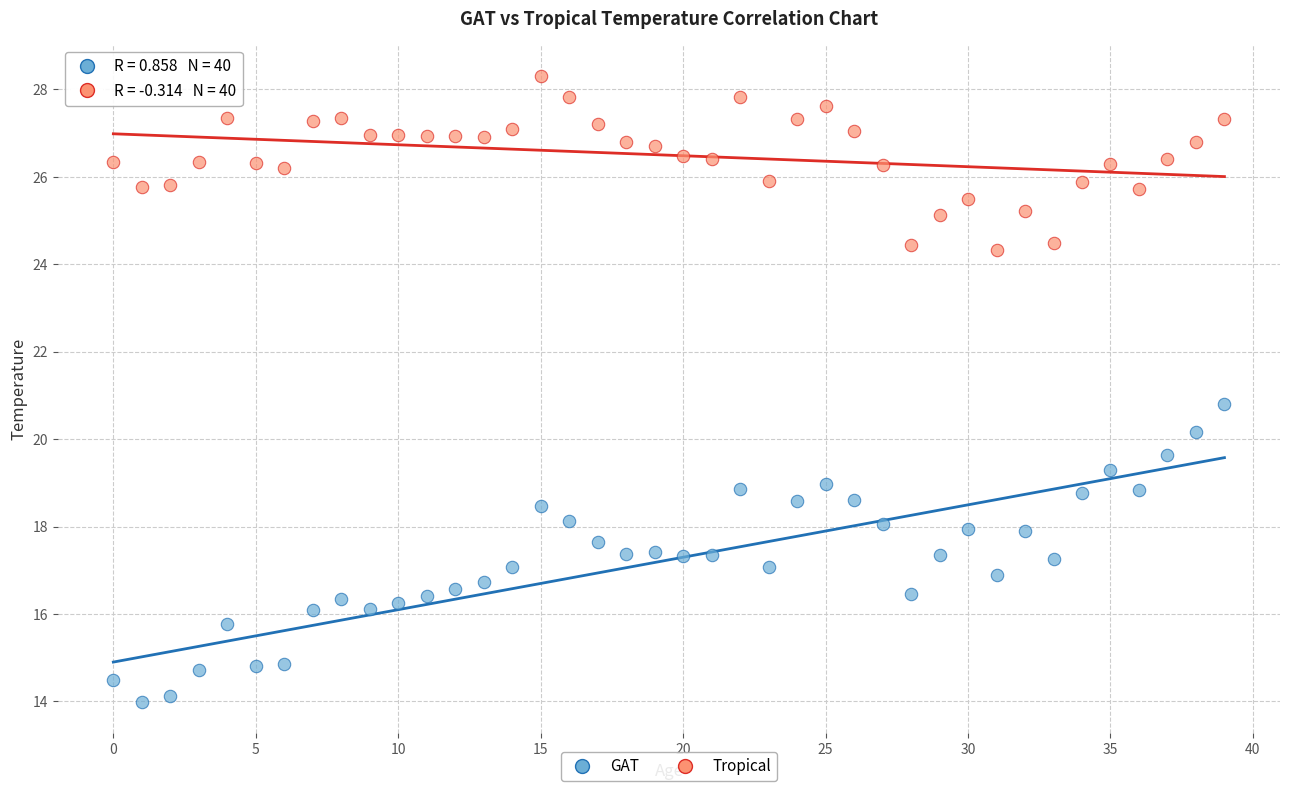

Which series has the widest spread of Y values?

GAT